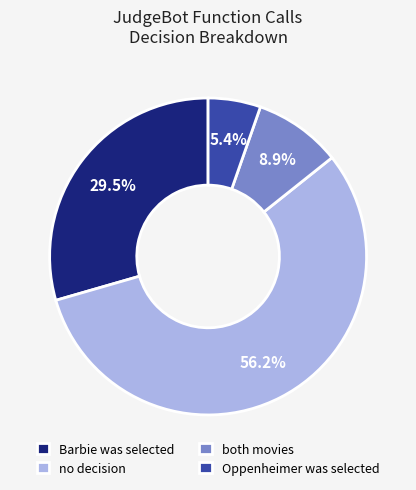

To the nearest percent, what is the difference between the largest and smallest slice percentages?

51%